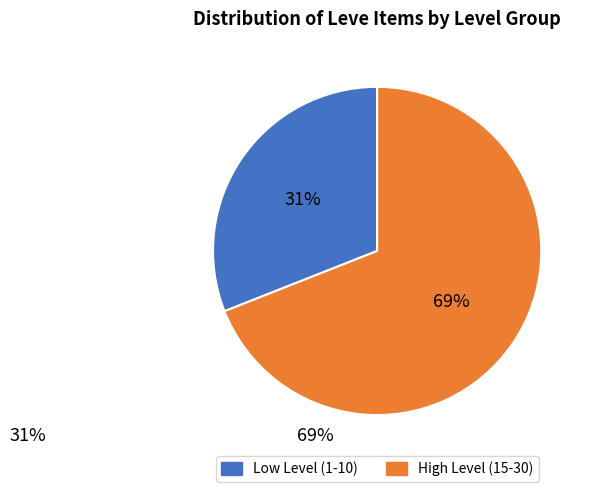

To the nearest percent, what is the difference between the largest and smallest slice percentages?

38%